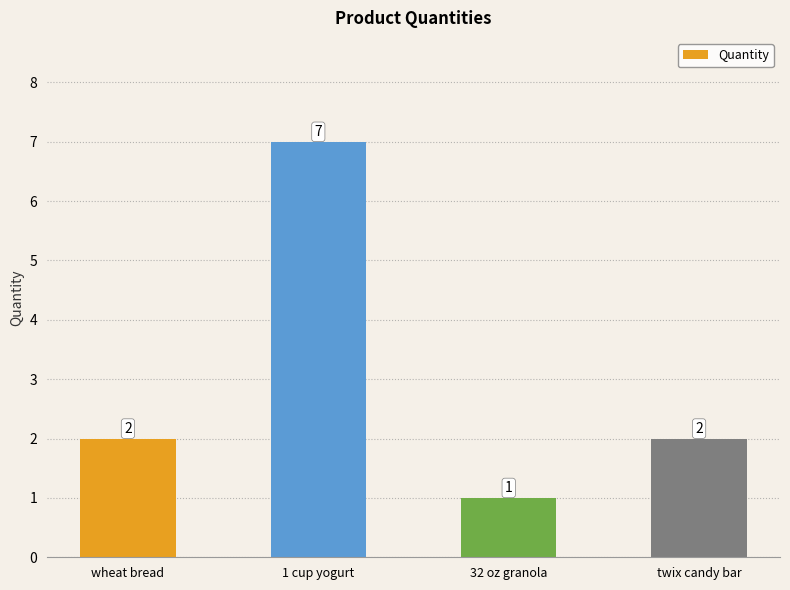

The value at 1 cup yogurt is 10. True or false?

False